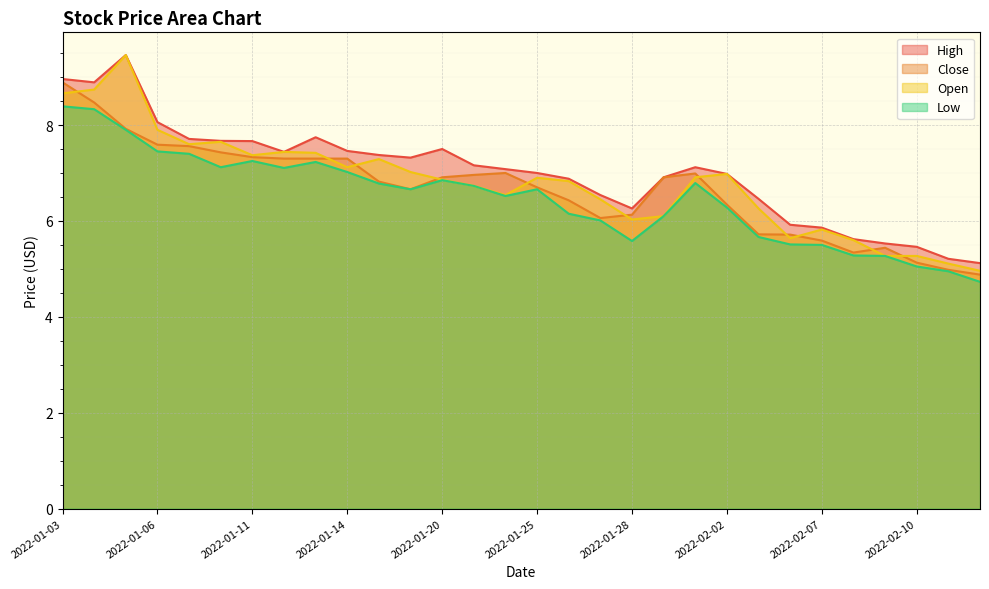

How many categories are shown in the chart?

30